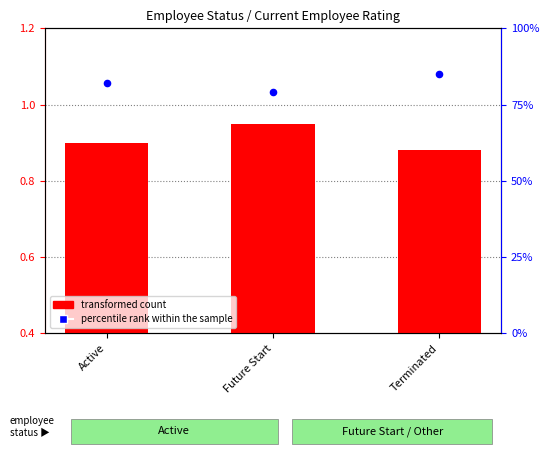

What is the total value across all series at Future Start?

80.0